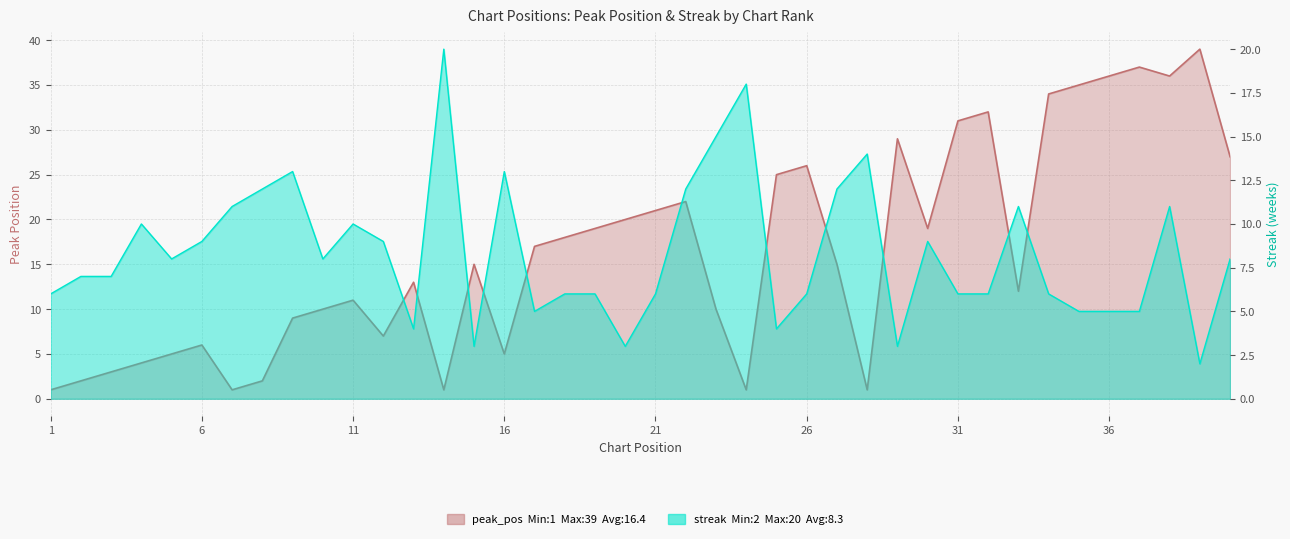

Where is the first local minimum for streak?

5